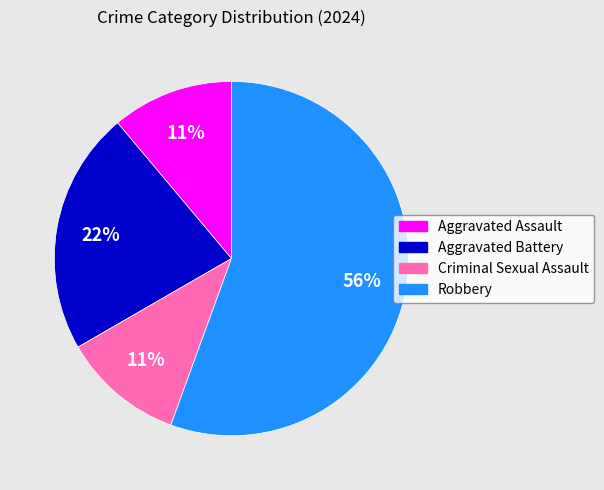

Combined, do Aggravated Assault and Robbery account for over 50%?

Yes